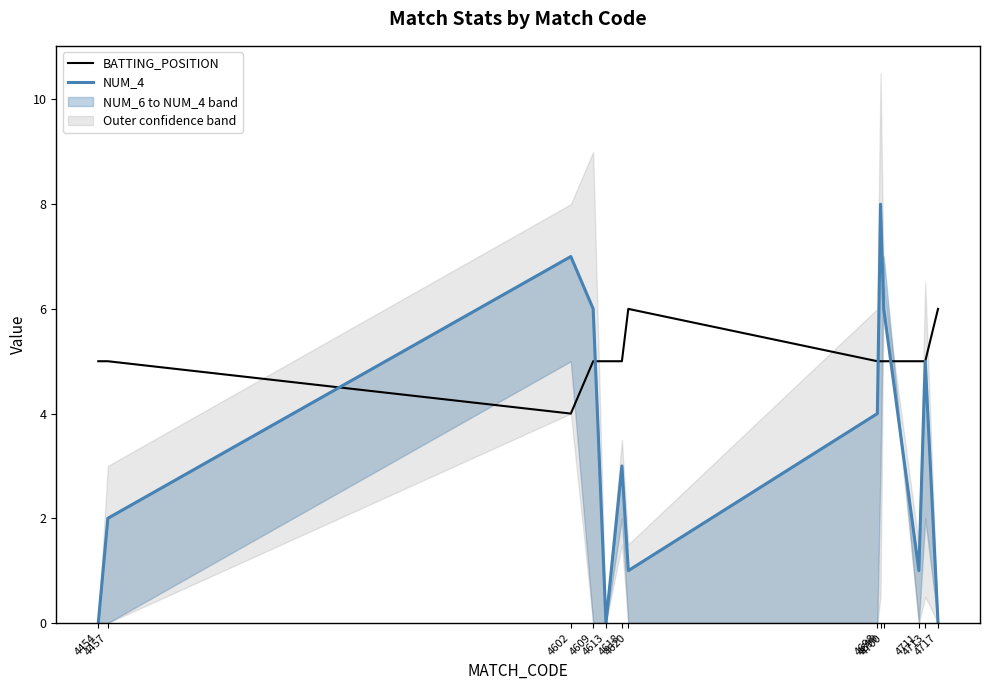

In NUM_4, how many points are higher than both neighbors (excluding endpoints)?

4